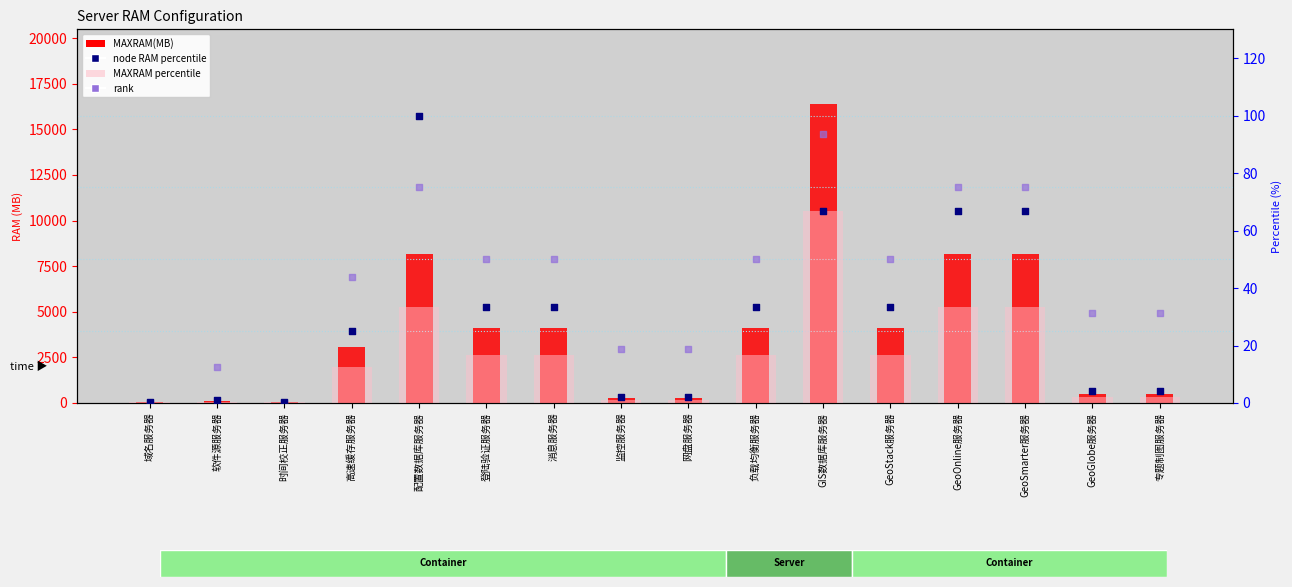

Which series has the widest spread of Y values?

MAXRAM(MB)